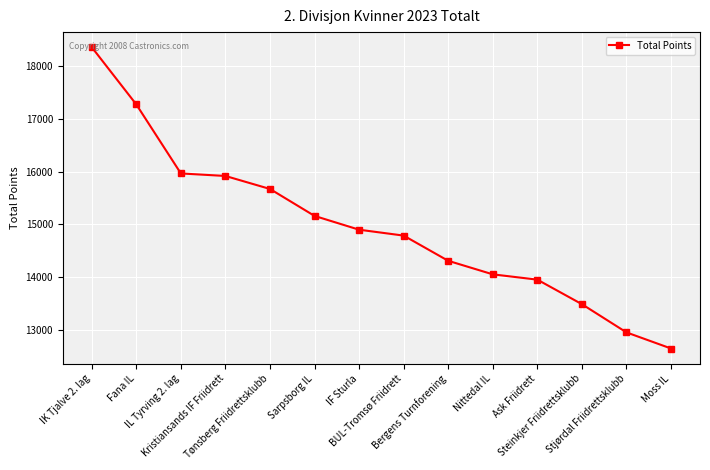

What is the value of the 13th point from the left?

12948